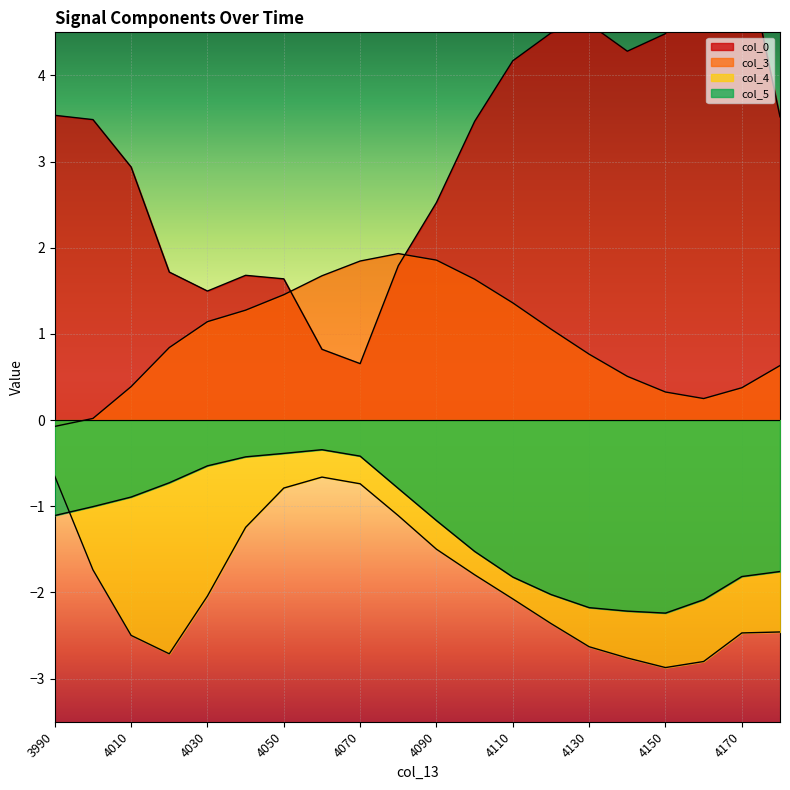

Which series has the widest spread of values?

col_0